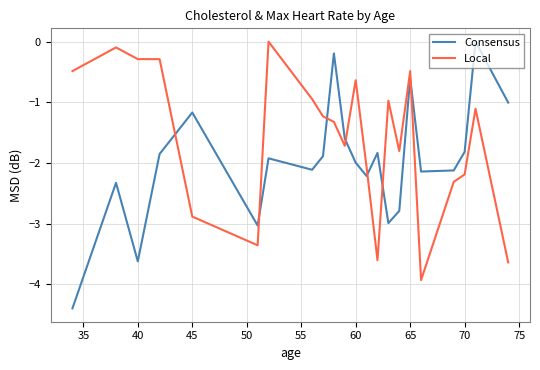

How many values in Local are below zero?

21